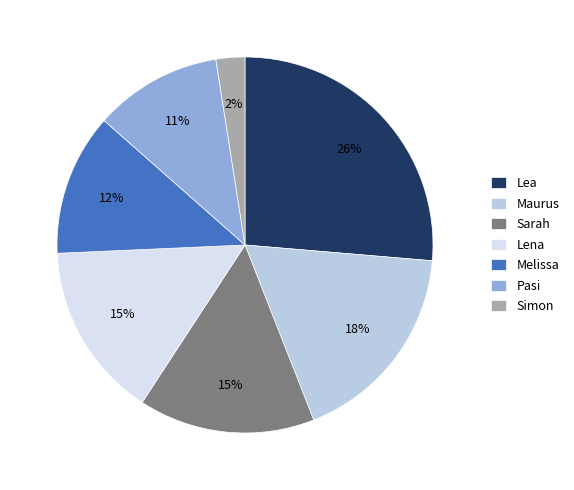

Between Melissa and Simon, which is larger?

Melissa